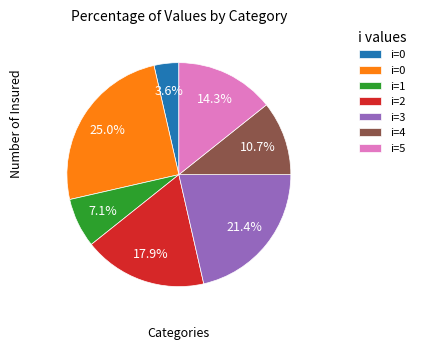

Is there any slice that represents more than half of the pie?

No